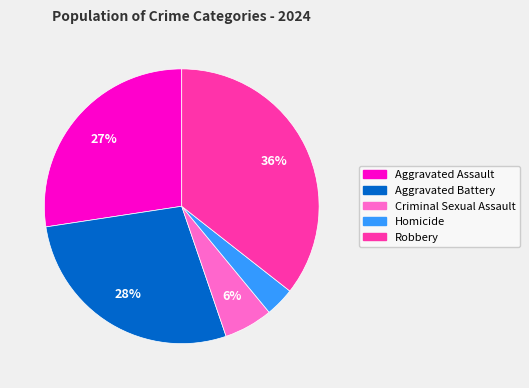

To the nearest percent, what is the average slice percentage?

20%